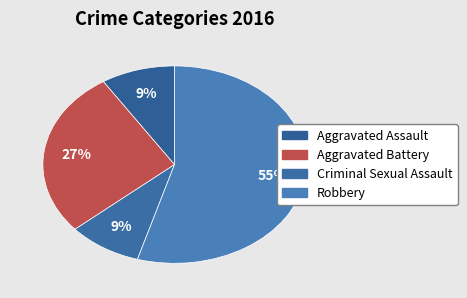

How many segments does this pie chart have?

4